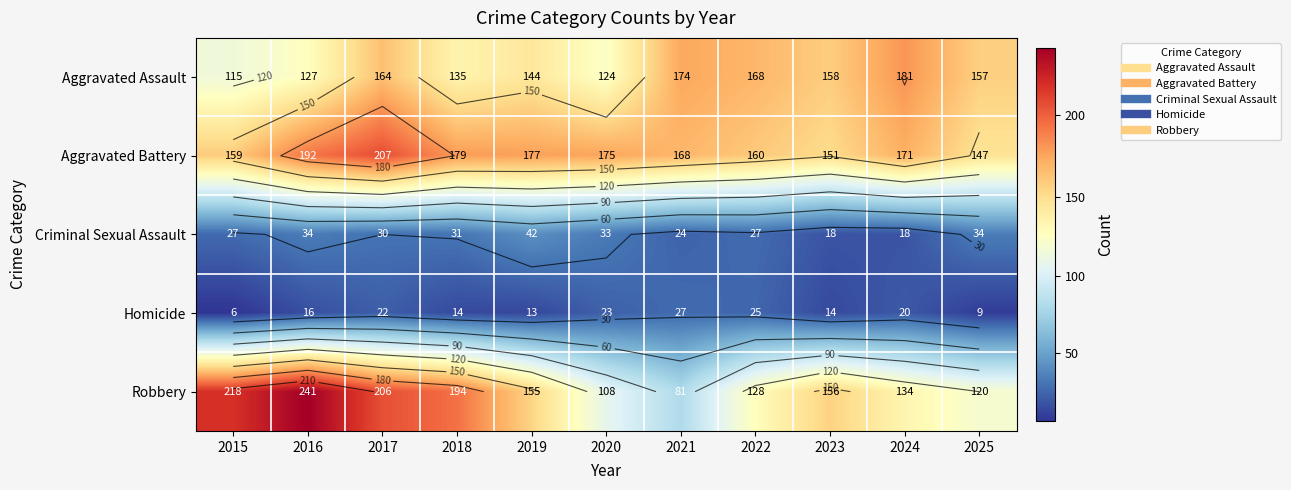

At how many categories does at least one series exceed 181?

4